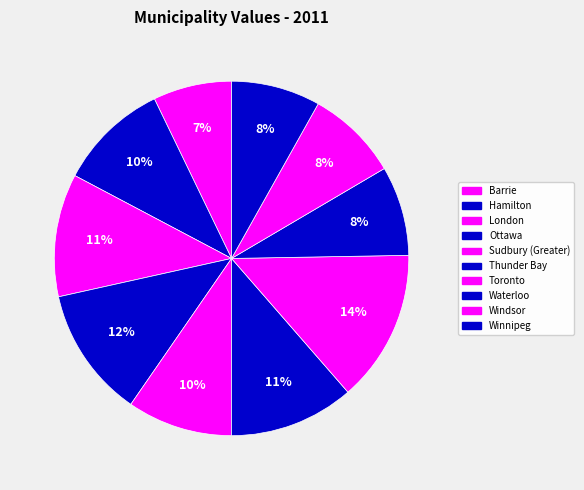

What is the largest slice in the pie chart?

Toronto